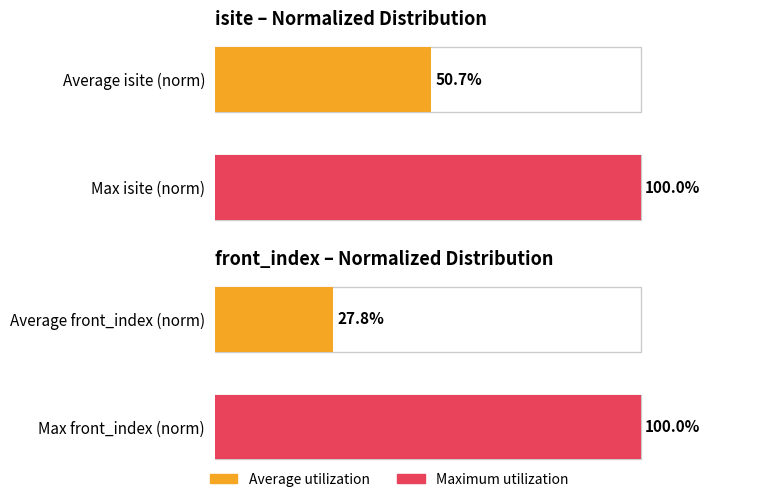

How many data points in front_index are less than 100?

1